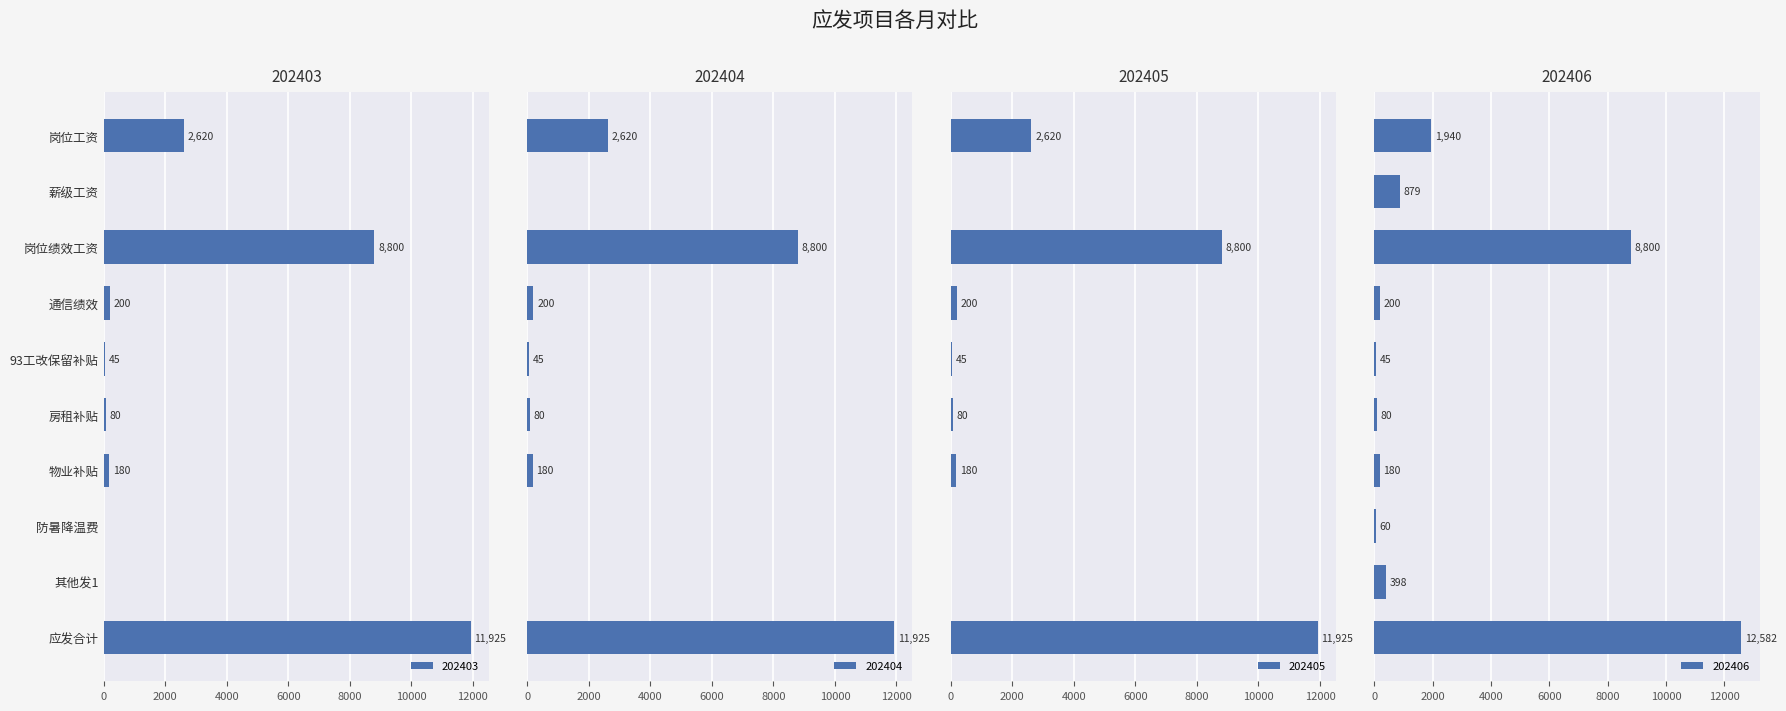

How many series are shown in this chart?

4